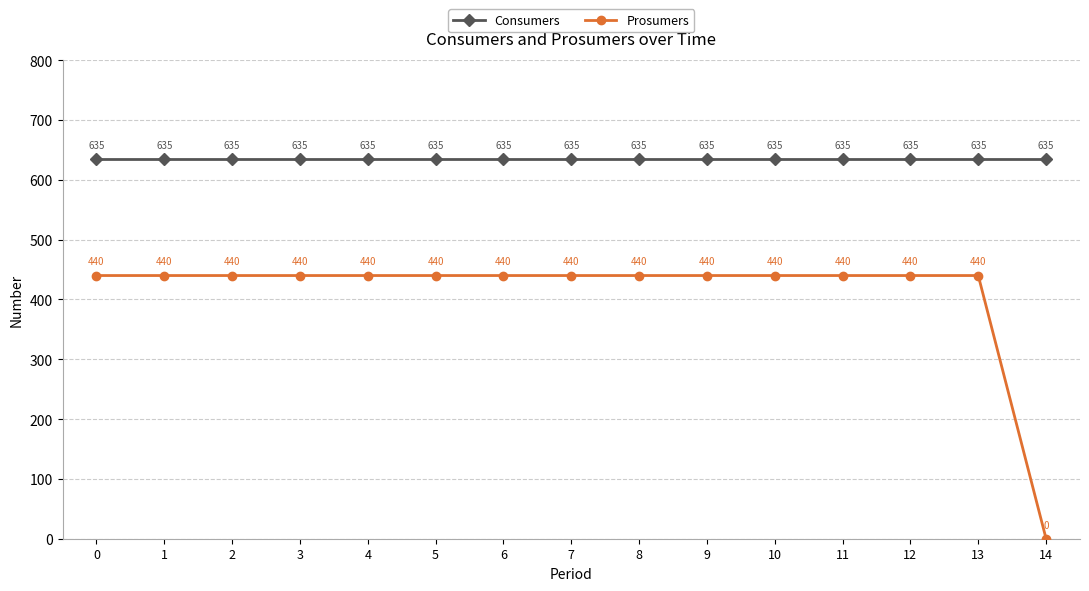

List the series in order of their peak value, highest first.

Consumers, Prosumers